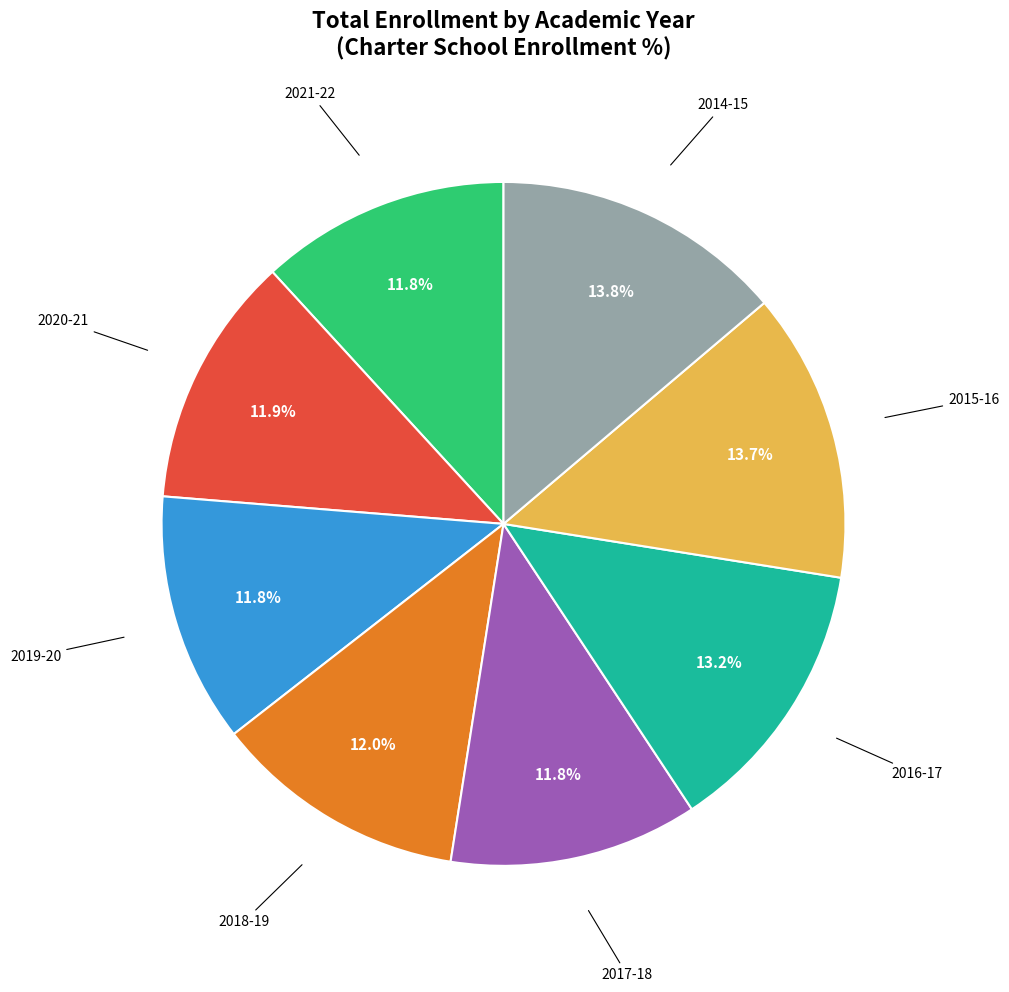

How many slices are in this pie chart?

8